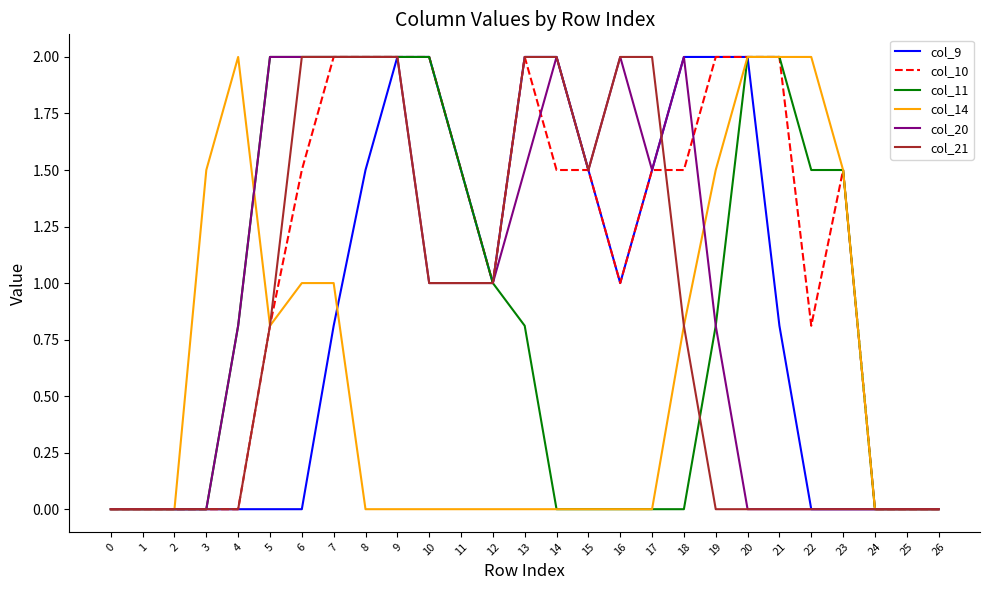

What is the spread (max minus min) of values at 18?

2.0